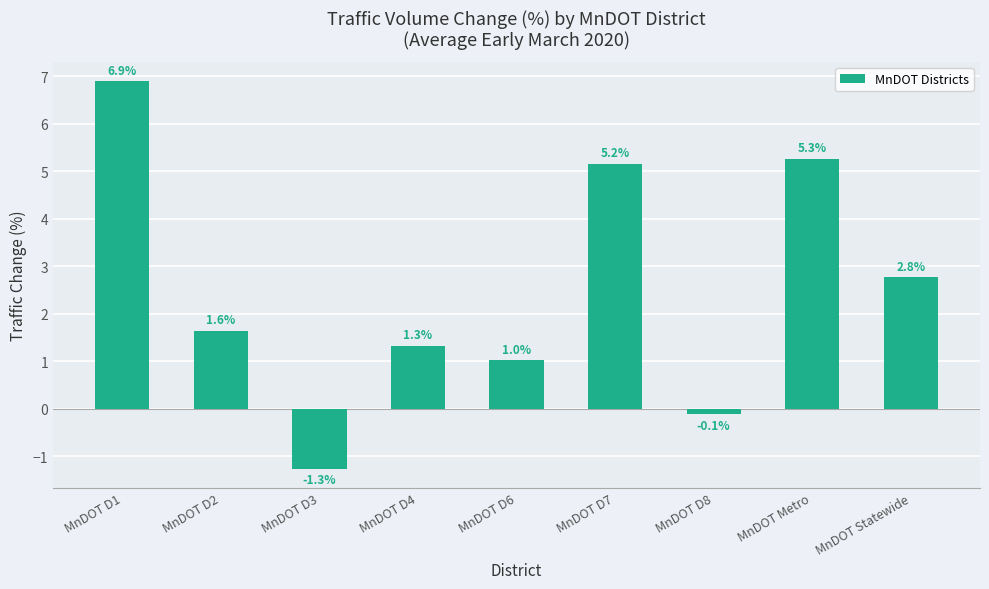

Where is the data nearest to the value 2?

MnDOT D2